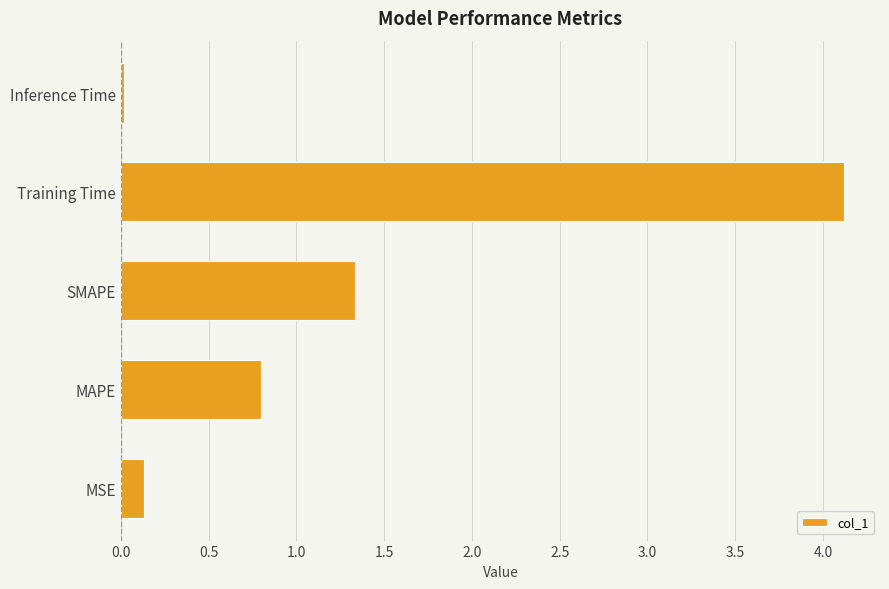

What is the maximum value shown in the chart?

4.1